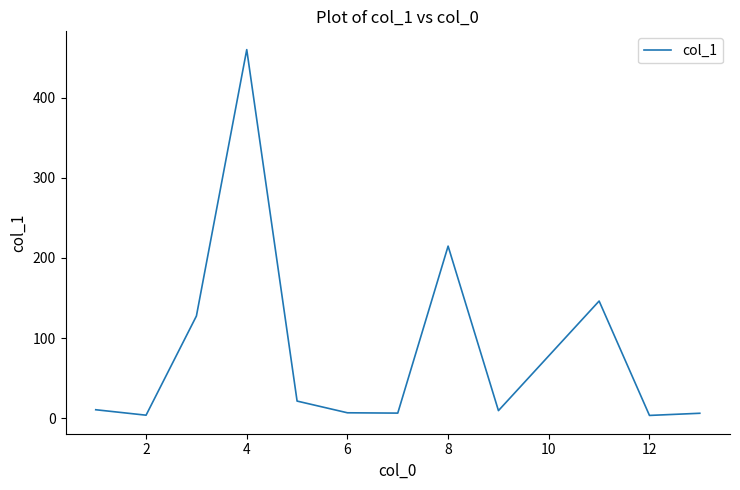

How many values exceed 10?

6